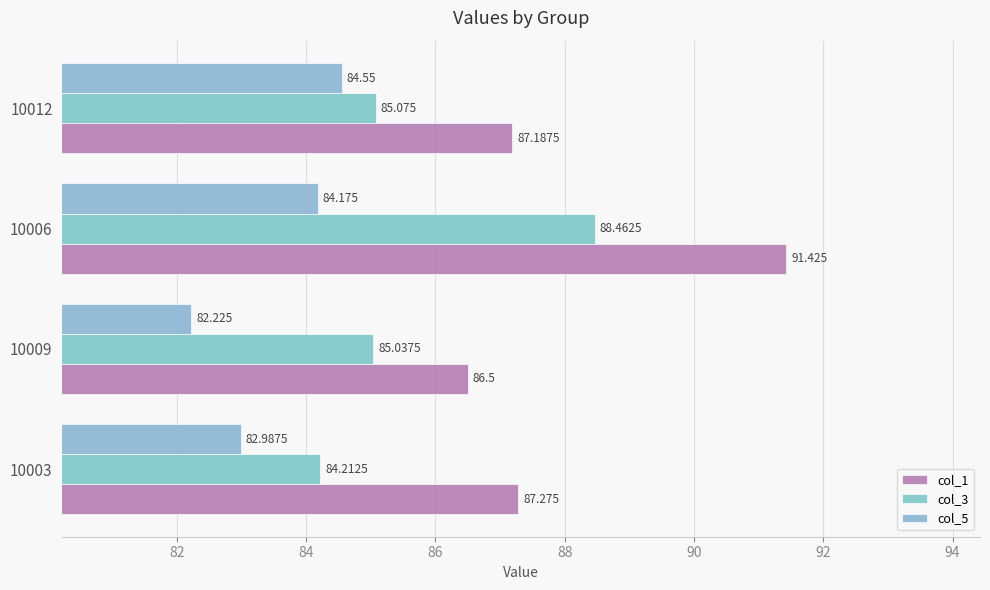

Count the number of data series in this chart.

3